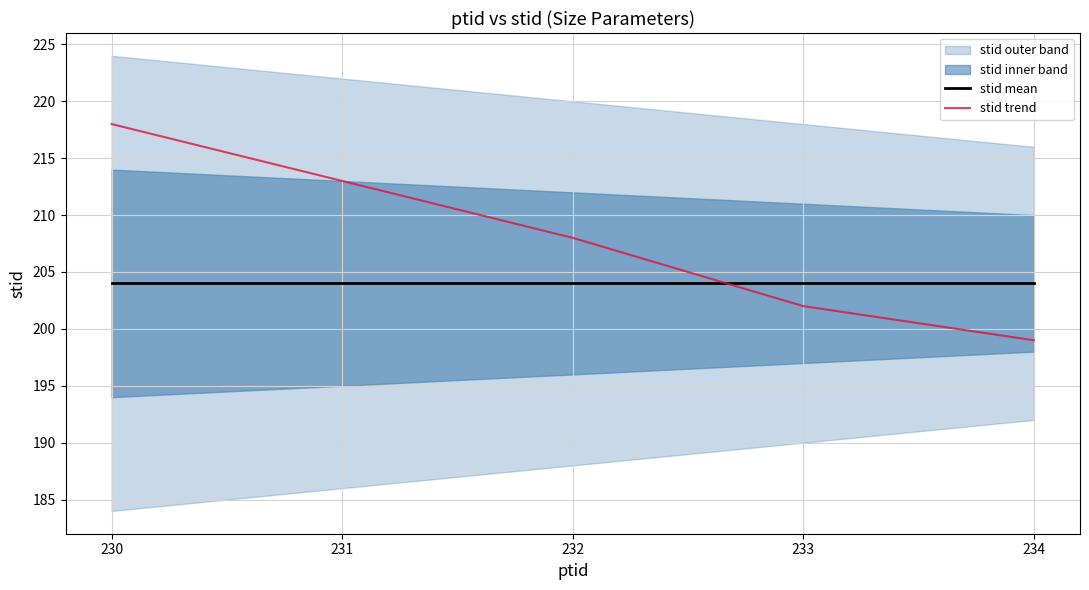

Rank the categories by stid trend value from lowest to highest.

234, 233, 232, 231, 230